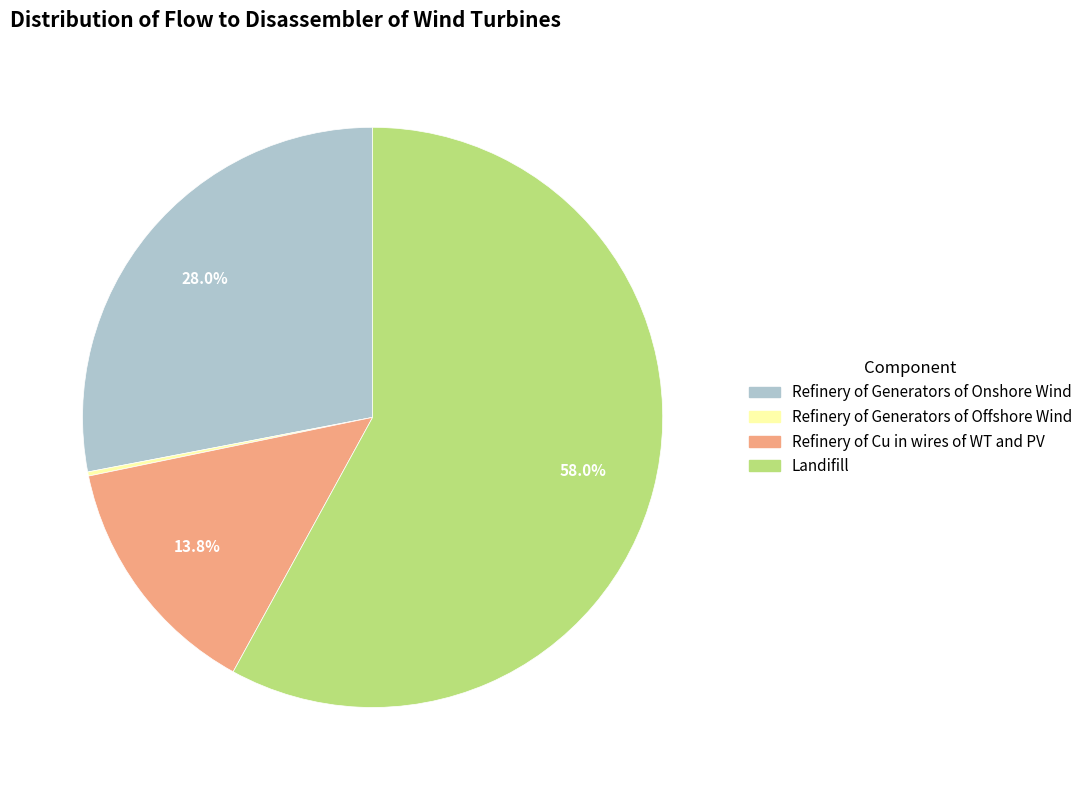

What is the ratio of the value at Refinery of Cu in wires of WT and PV to the value at Refinery of Generators of Onshore Wind?

0.5